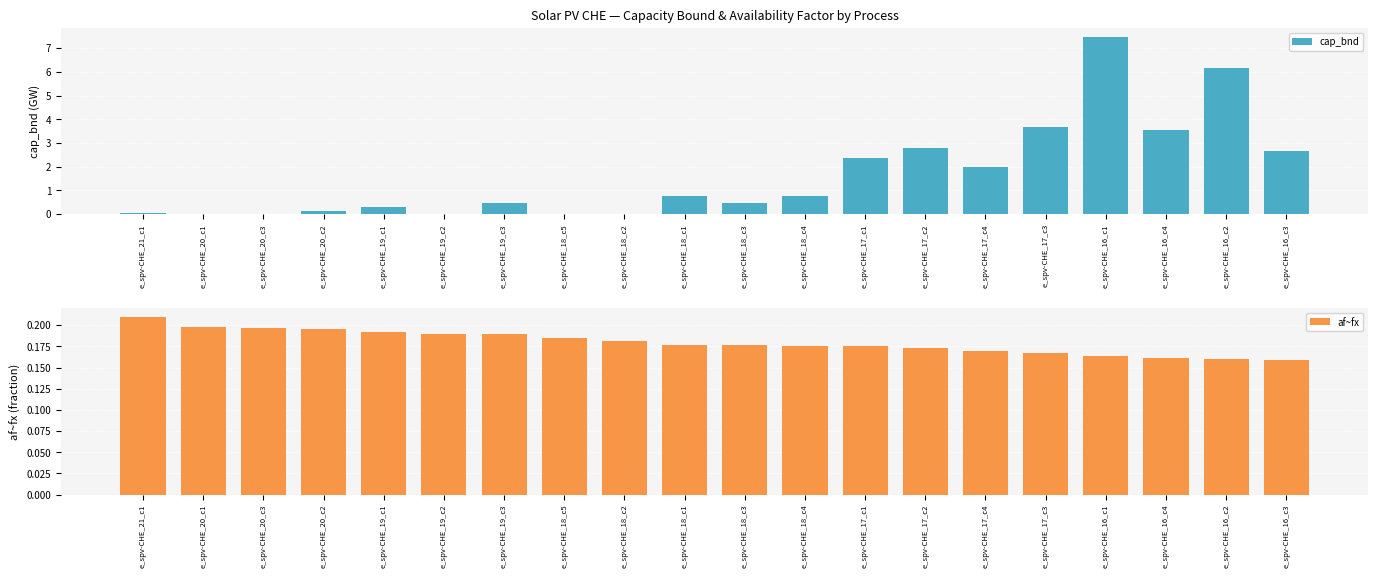

Reading right to left, extract all data points from this chart.

cap_bnd: 2.7	6.2	3.6	7.5	3.7	2.0	2.8	2.4	0.7	0.5	0.8	0.0	0.0	0.5	0.0	0.3	0.1	0.0	0.0	0.0
af~fx: 0.2	0.2	0.2	0.2	0.2	0.2	0.2	0.2	0.2	0.2	0.2	0.2	0.2	0.2	0.2	0.2	0.2	0.2	0.2	0.2